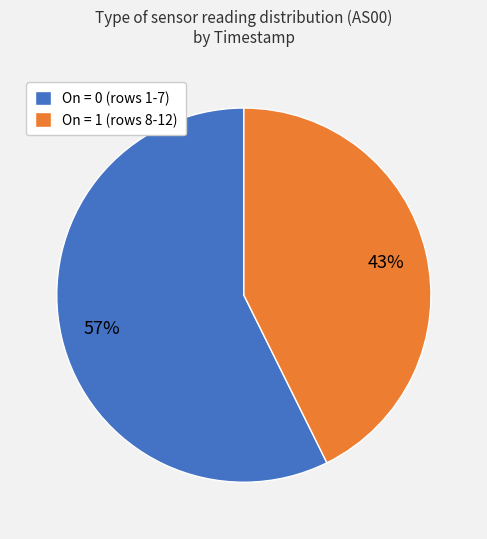

What percentage is the On = 0 (rows 1-7) slice, to the nearest percent?

57%